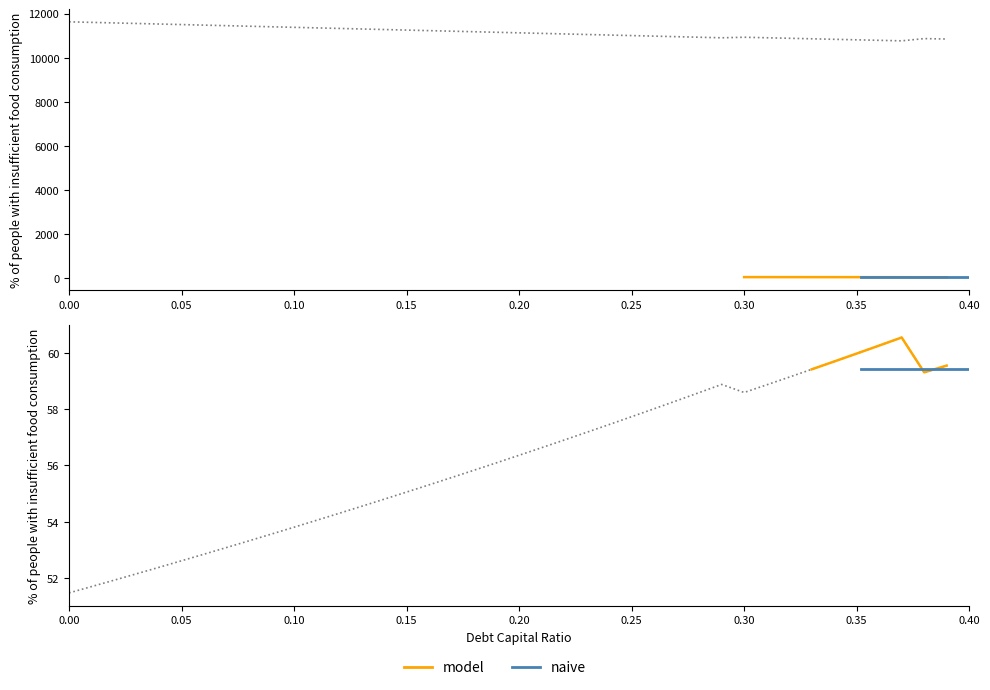

What is the label of the 37th point from the right?

0.15